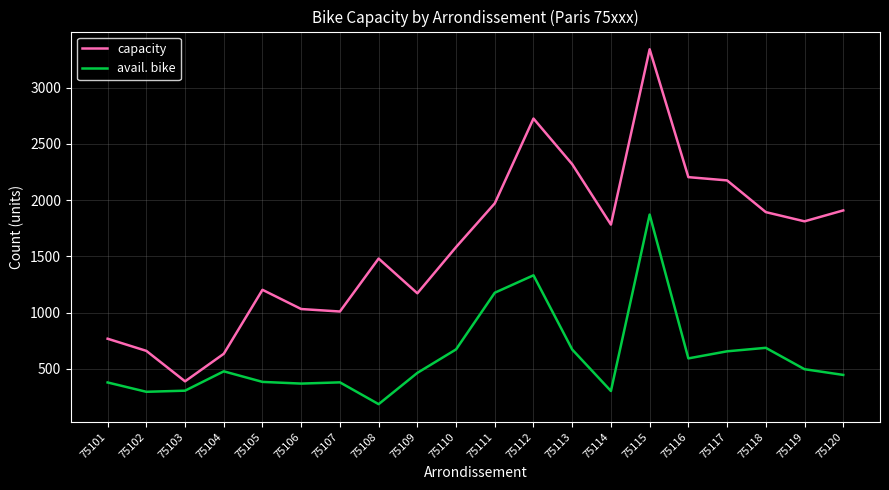

True or false: capacity has more than 1 points higher than both neighbors.

True